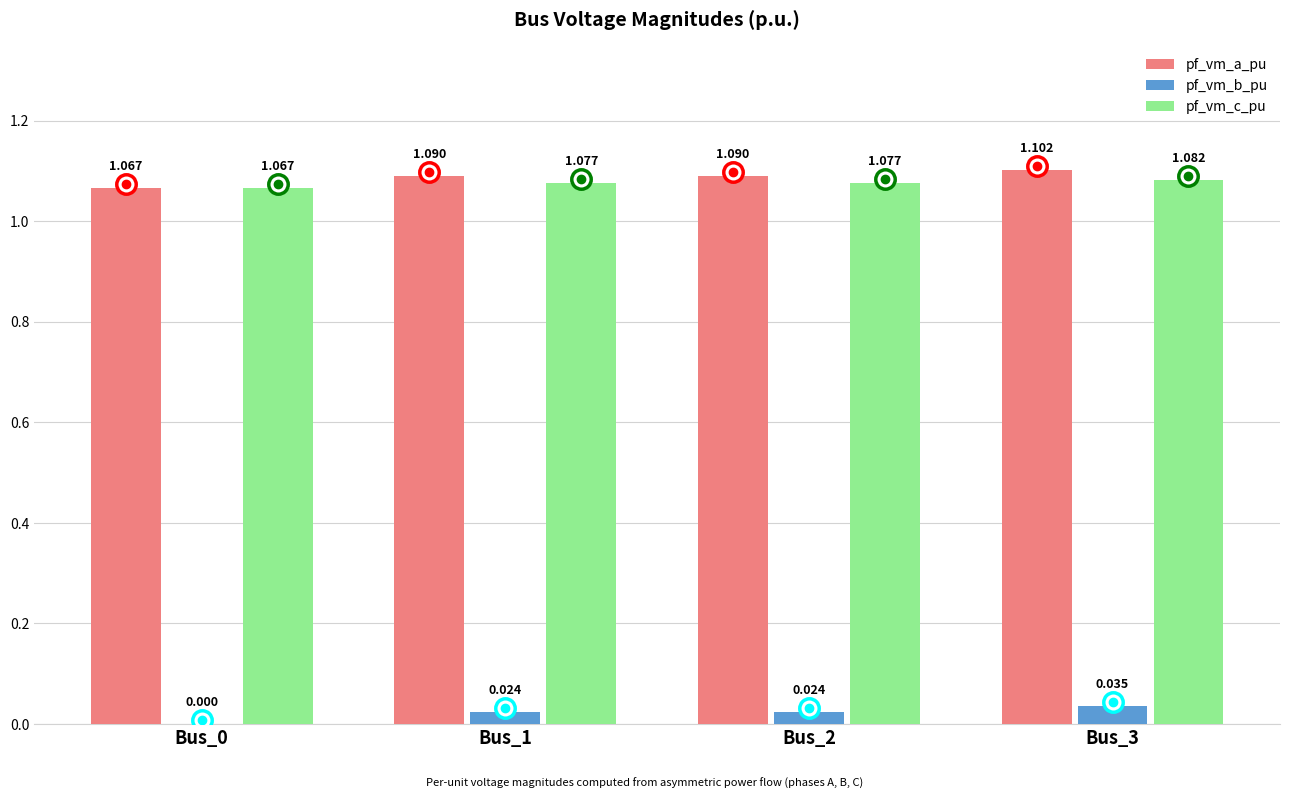

How many data points in pf_vm_b_pu are above 0?

3